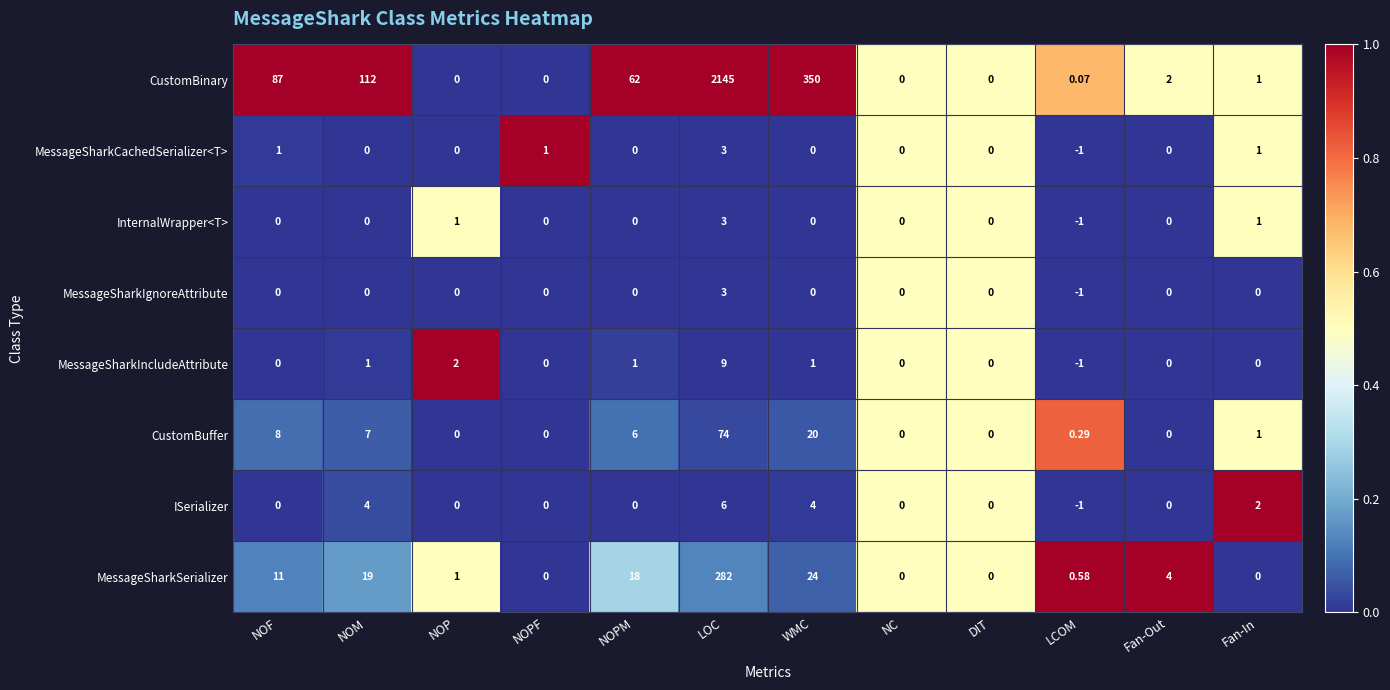

Which series has the largest total across all categories?

CustomBinary